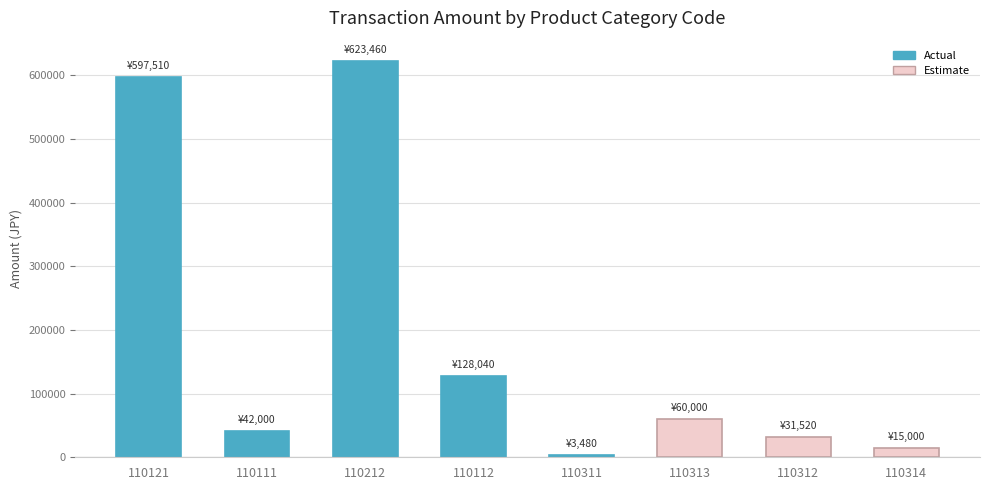

What is the average value?

187626